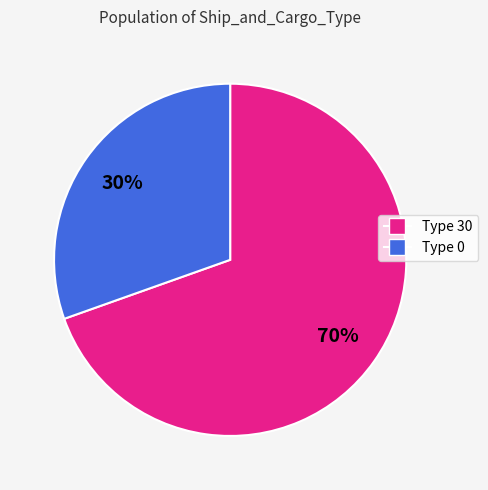

Is there any slice that represents more than half of the pie?

Yes